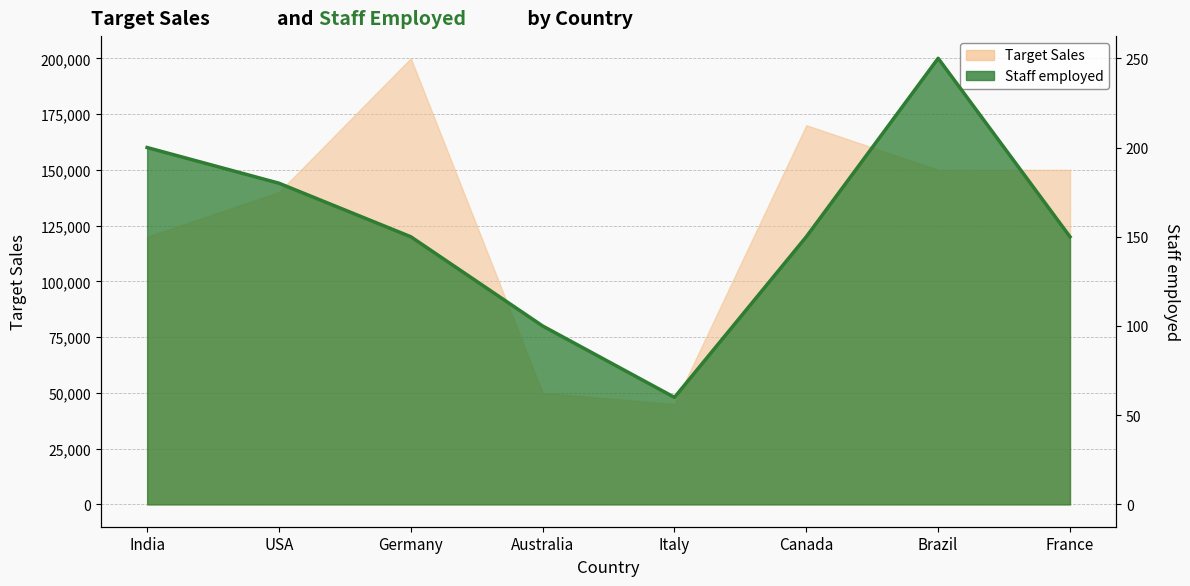

Rank the series by their maximum value, from lowest to highest.

Staff employed, Target Sales